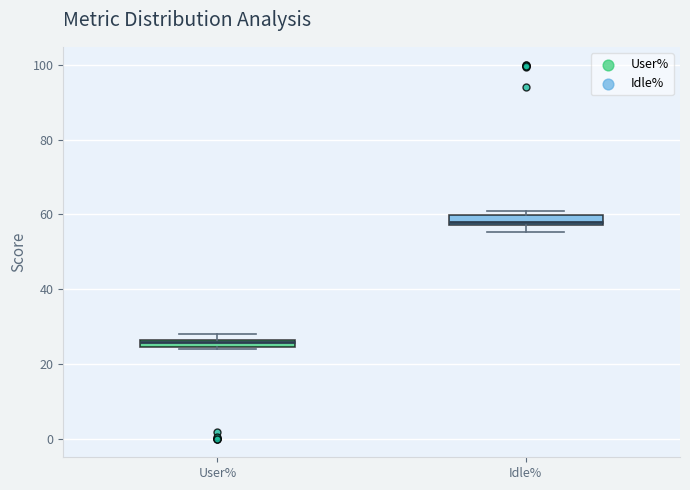

Where is the lower edge of the box for User% on the y-axis? The values are not printed on the chart, so give them approximately, as read against the axis.

24